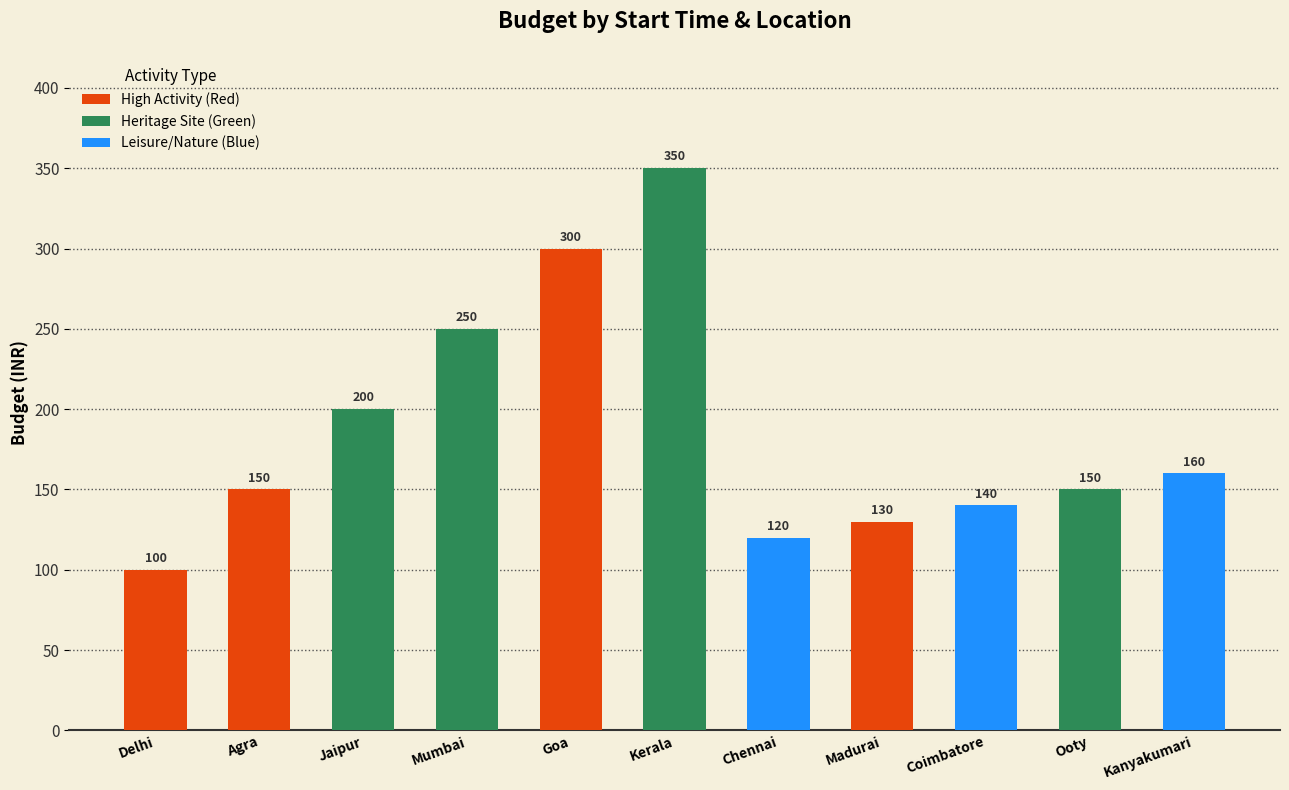

What is the greatest value displayed?

350